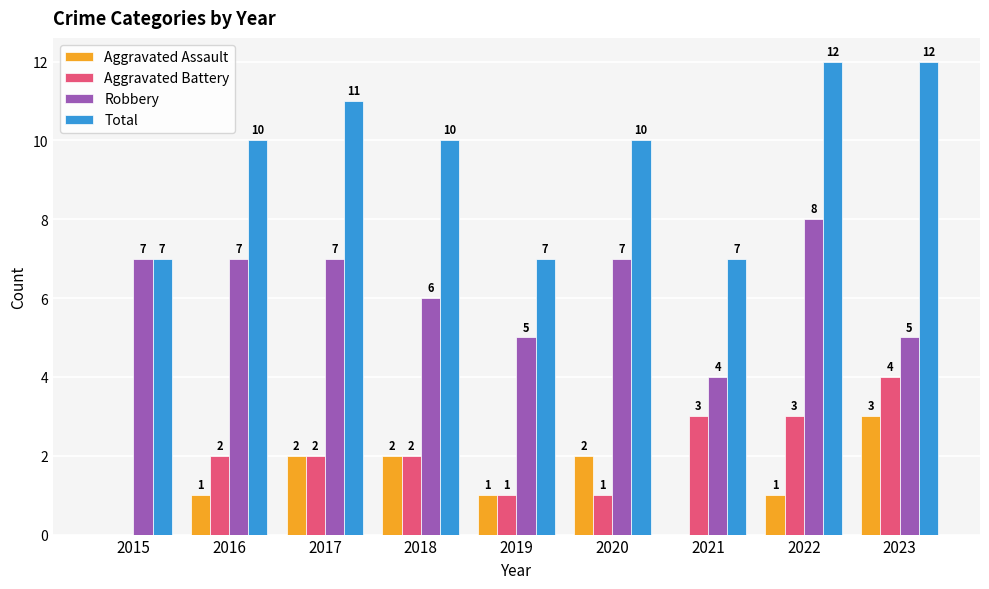

What is the sum of all Aggravated Battery values?

18